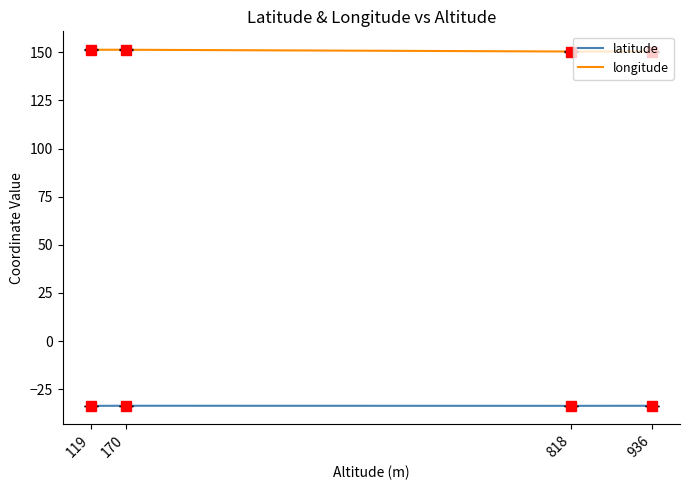

What is the highest value of the latitude series?

-33.5